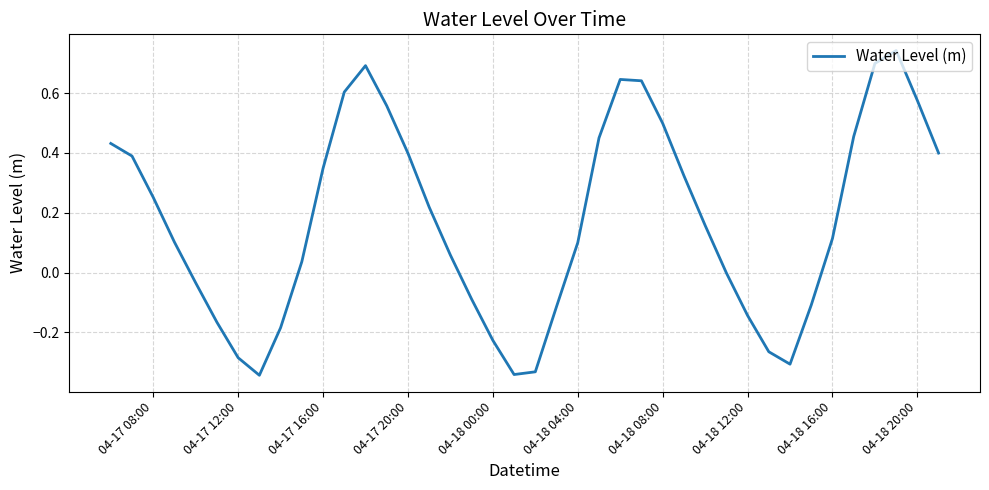

What is the difference between the maximum and minimum values?

1.1